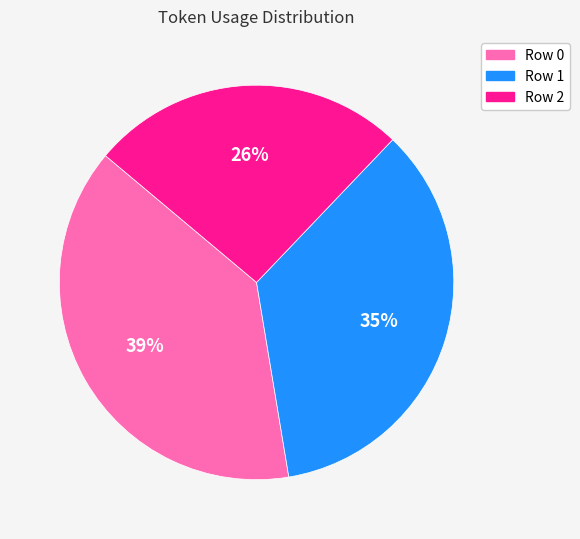

Which category has the biggest portion of the pie?

Row 0